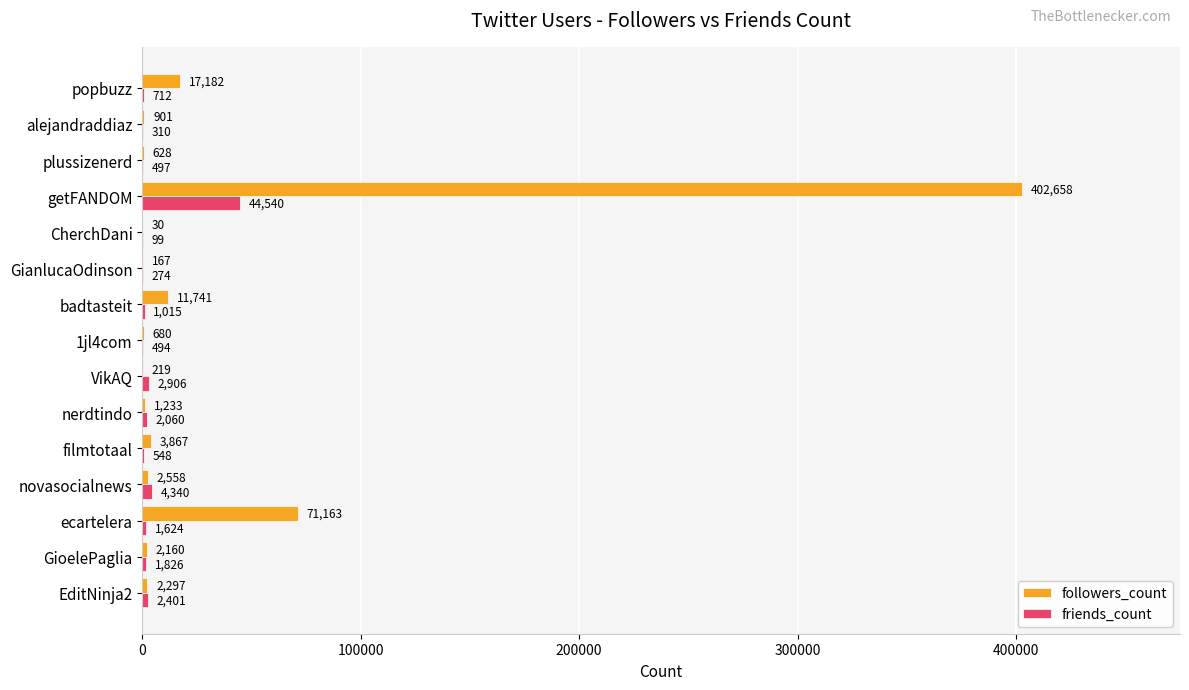

Which series changed the most between GianlucaOdinson and alejandraddiaz?

followers_count